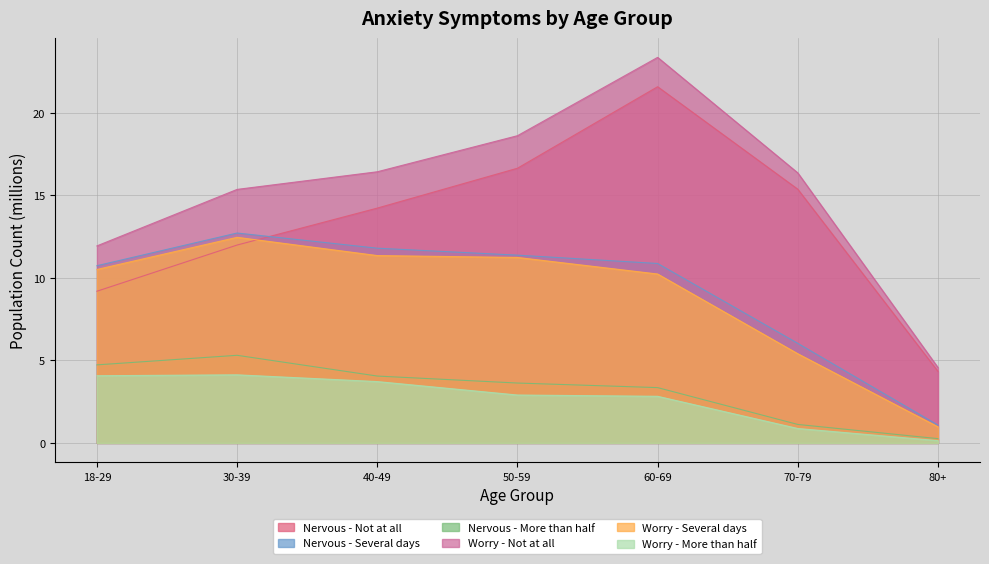

True or false: Nervous - More than half and Worry - More than half cross at least once.

False